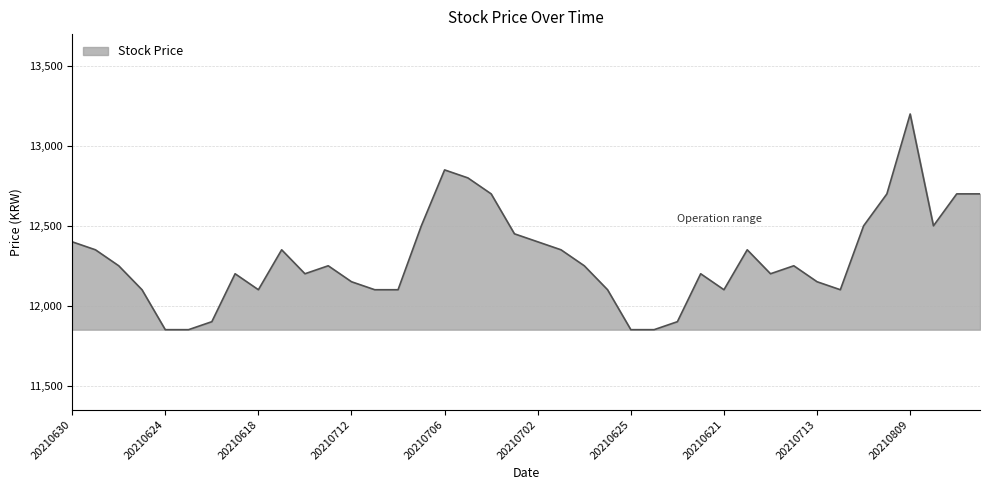

What is the difference between the maximum and minimum values?

1350